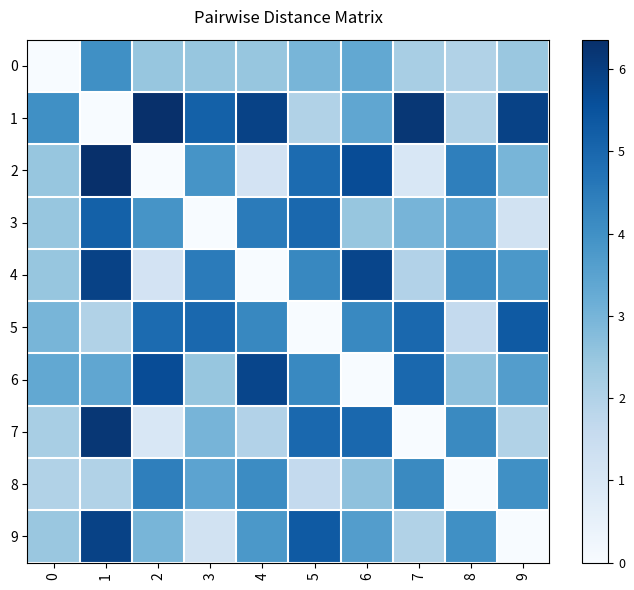

Between 7 and 9, which is larger?

9